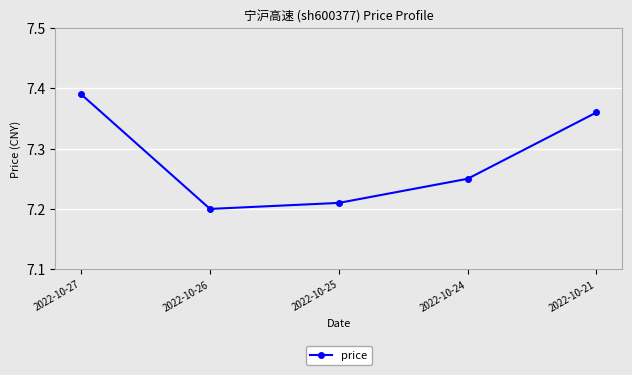

The value at 2022-10-26 is 1.5. True or false?

False